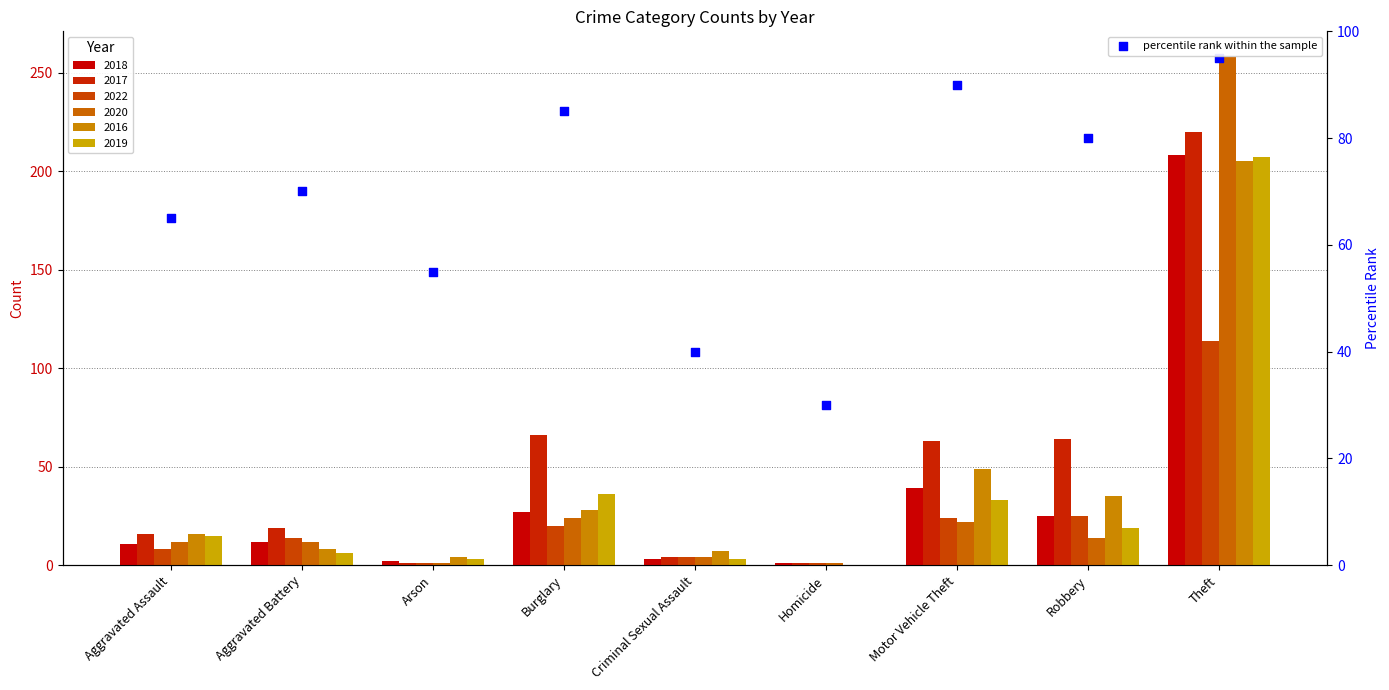

What is the ratio of the value at Theft to the value at Motor Vehicle Theft?

1.1